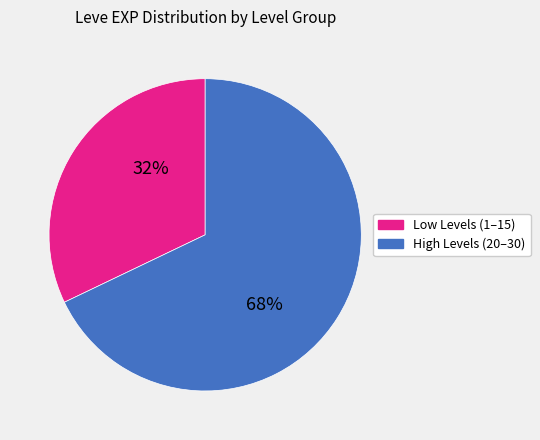

Is there a majority slice in this chart?

Yes